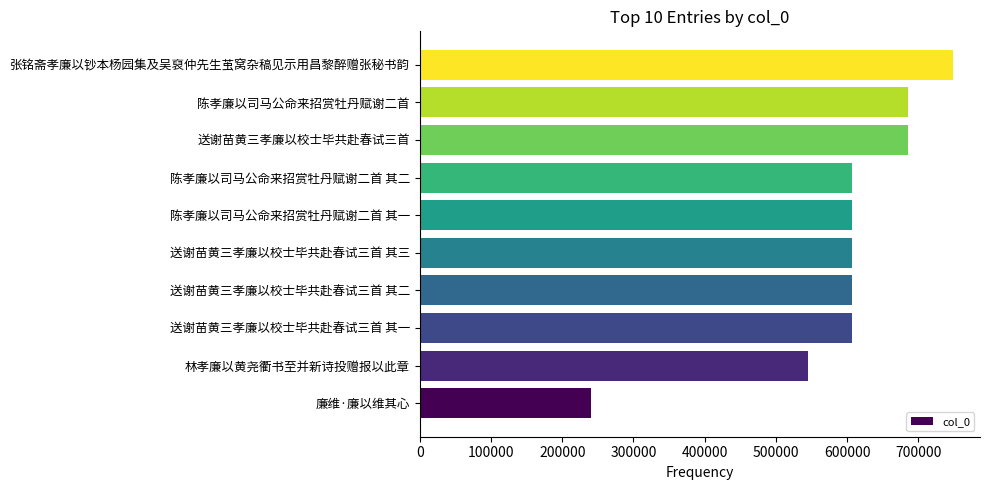

What is the sum of the values at 送谢苗黄三孝廉以校士毕共赴春试三首 and 送谢苗黄三孝廉以校士毕共赴春试三首 其一?

1292348